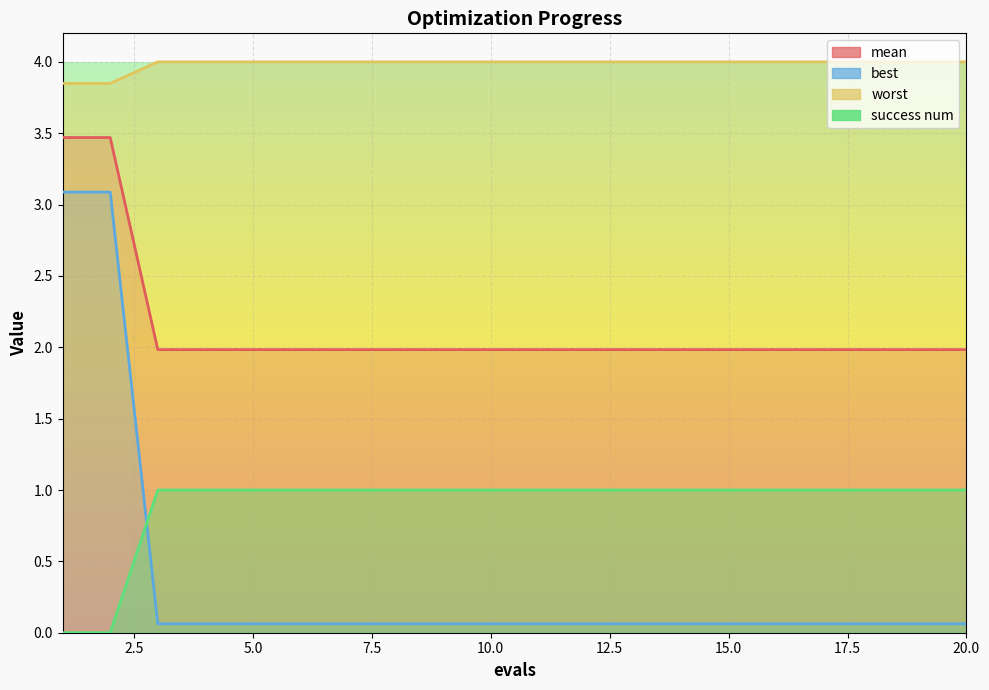

True or false: worst and success num cross at least once.

False